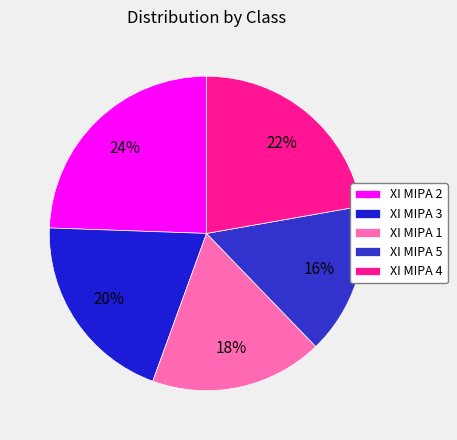

What percentage is the XI MIPA 2 slice, to the nearest percent?

24%